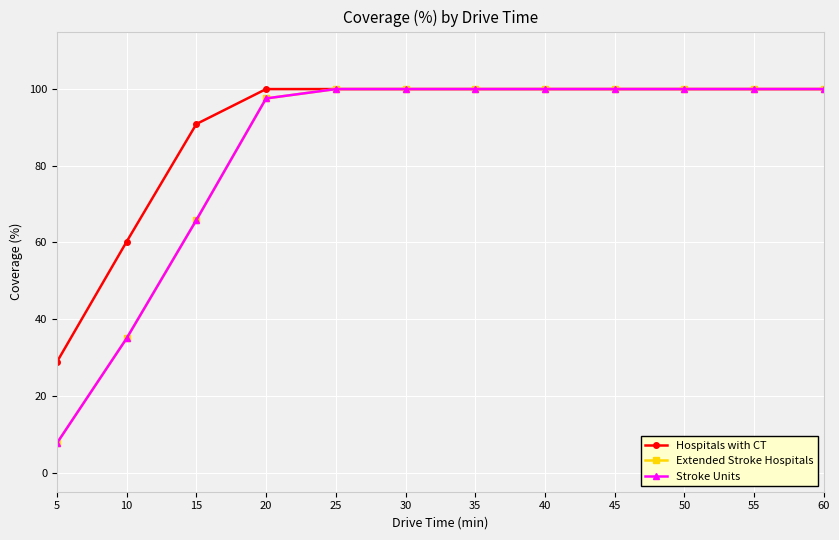

What is the value of the Hospitals with CT point at the 7th from the left?

100.0